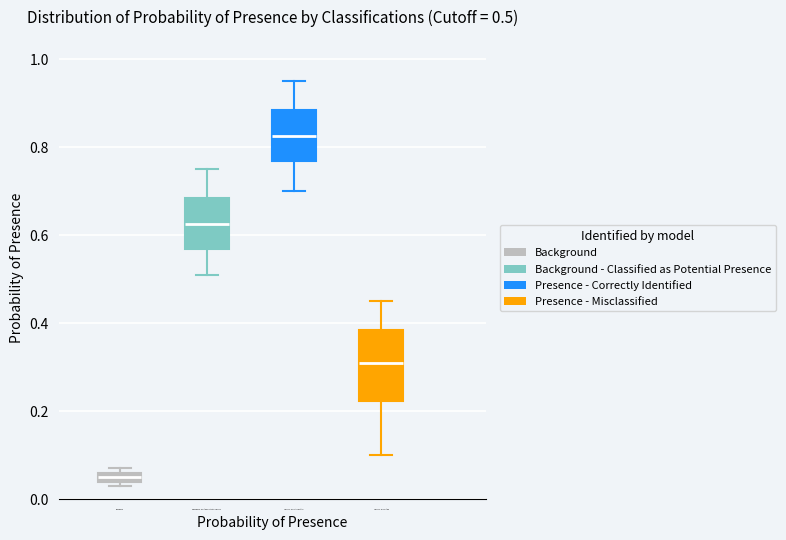

Which box is the tallest, from its lower edge to its upper edge?

Presence - Misclassified